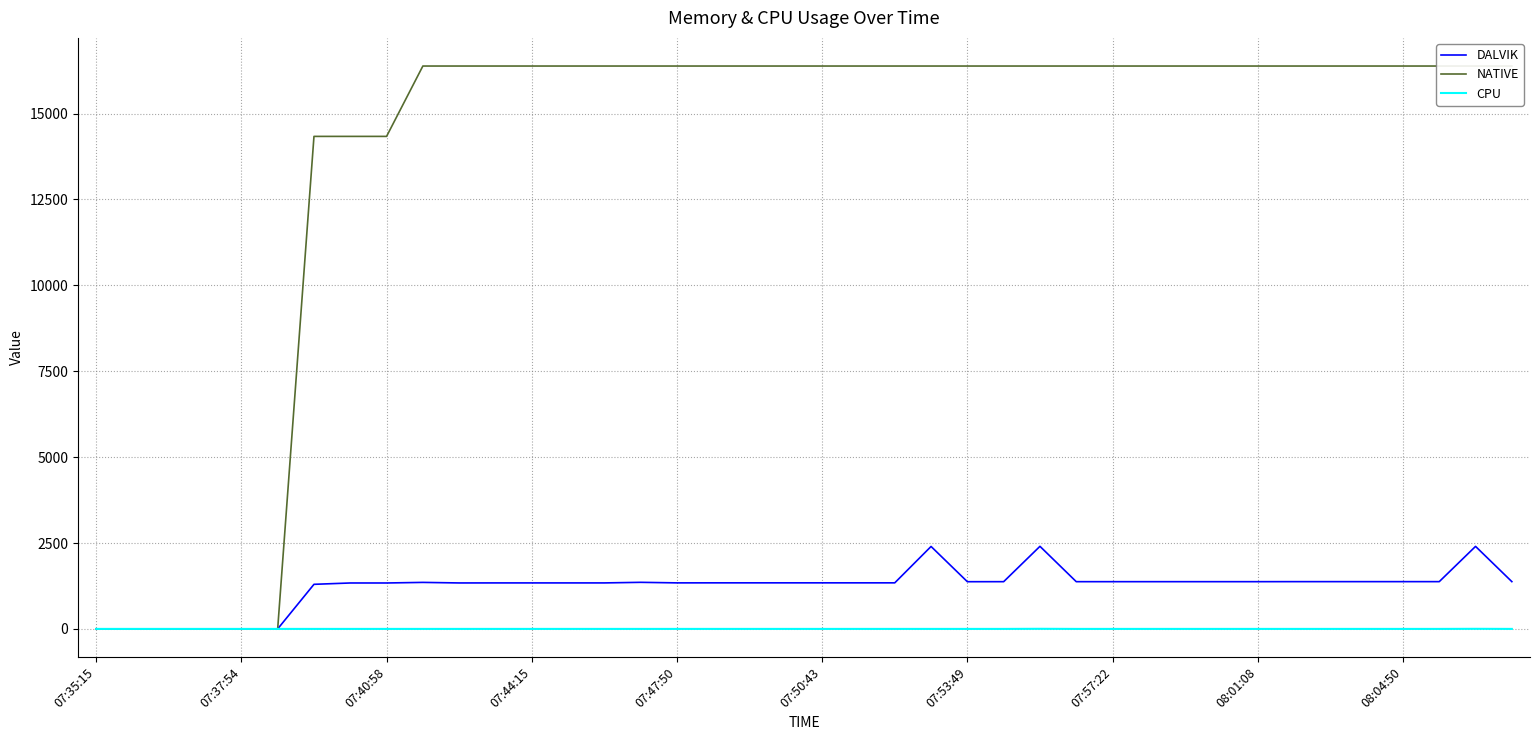

Reading left to right, list all the values displayed in this chart.

DALVIK: 0.0	0.0	0.0	0.0	0.0	0.0	1298.0	1337.0	1337.0	1354.0	1338.0	1339.0	1339.0	1339.0	1339.0	1356.0	1340.0	1341.0	1341.0	1341.0	1341.0	1341.0	1341.0	2400.0	1374.0	1375.0	2404.0	1375.0	1375.0	1375.0	1375.0	1375.0	1375.0	1376.0	1376.0	1376.0	1376.0	1376.0	2402.0	1376.0
NATIVE: 0.0	0.0	0.0	0.0	0.0	0.0	14336.0	14336.0	14336.0	16384.0	16384.0	16384.0	16384.0	16384.0	16384.0	16384.0	16384.0	16384.0	16384.0	16384.0	16384.0	16384.0	16384.0	16384.0	16384.0	16384.0	16384.0	16384.0	16384.0	16384.0	16384.0	16384.0	16384.0	16384.0	16384.0	16384.0	16384.0	16384.0	16384.0	16384.0
CPU: 0.0	0.0	0.0	0.0	0.0	0.0	0.0	0.0	0.0	0.0	0.0	0.0	0.0	0.0	0.0	0.0	0.0	0.0	0.0	0.0	0.0	0.0	0.0	0.0	0.0	0.0	3.3	0.0	0.0	0.0	0.0	0.0	0.0	0.0	0.0	0.0	0.0	0.0	2.9	0.0